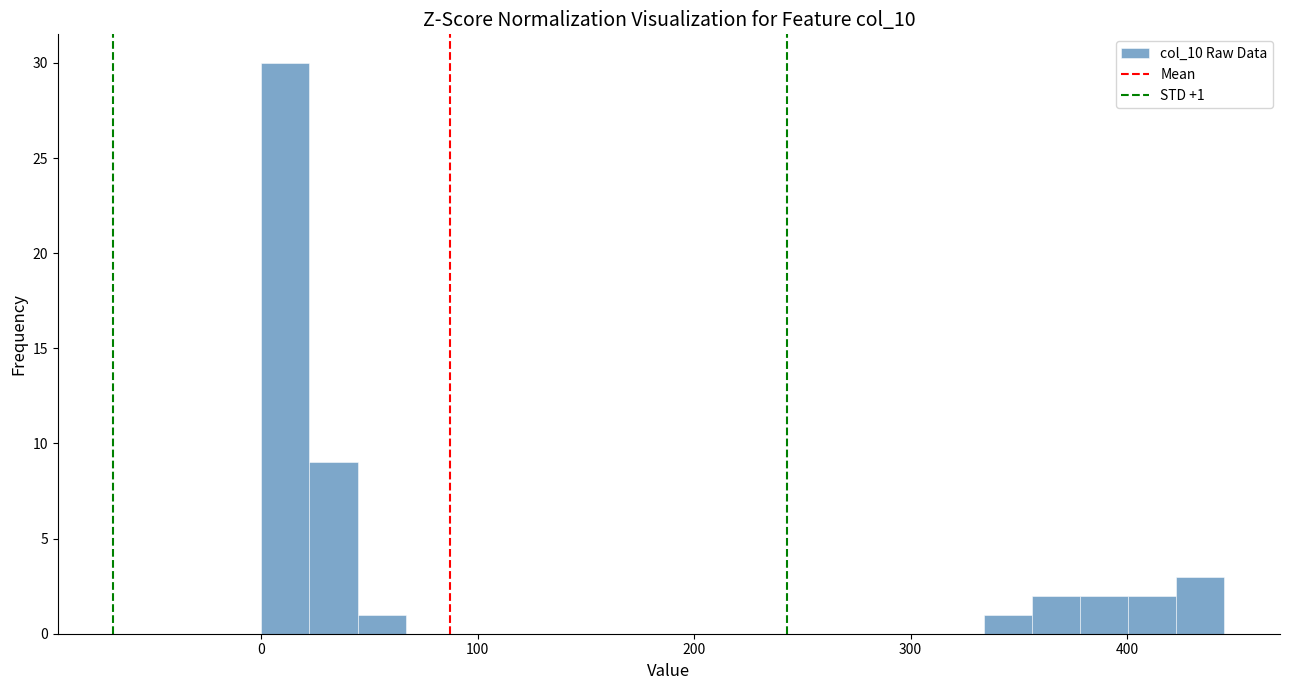

Read against the x-axis, roughly where is the centre of the tallest bar?

10